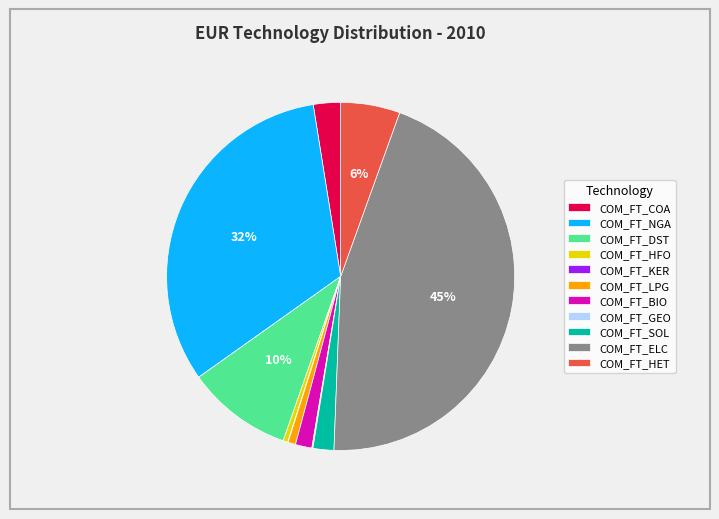

The COM_FT_HFO slice represents 0% of the pie. True or false?

True